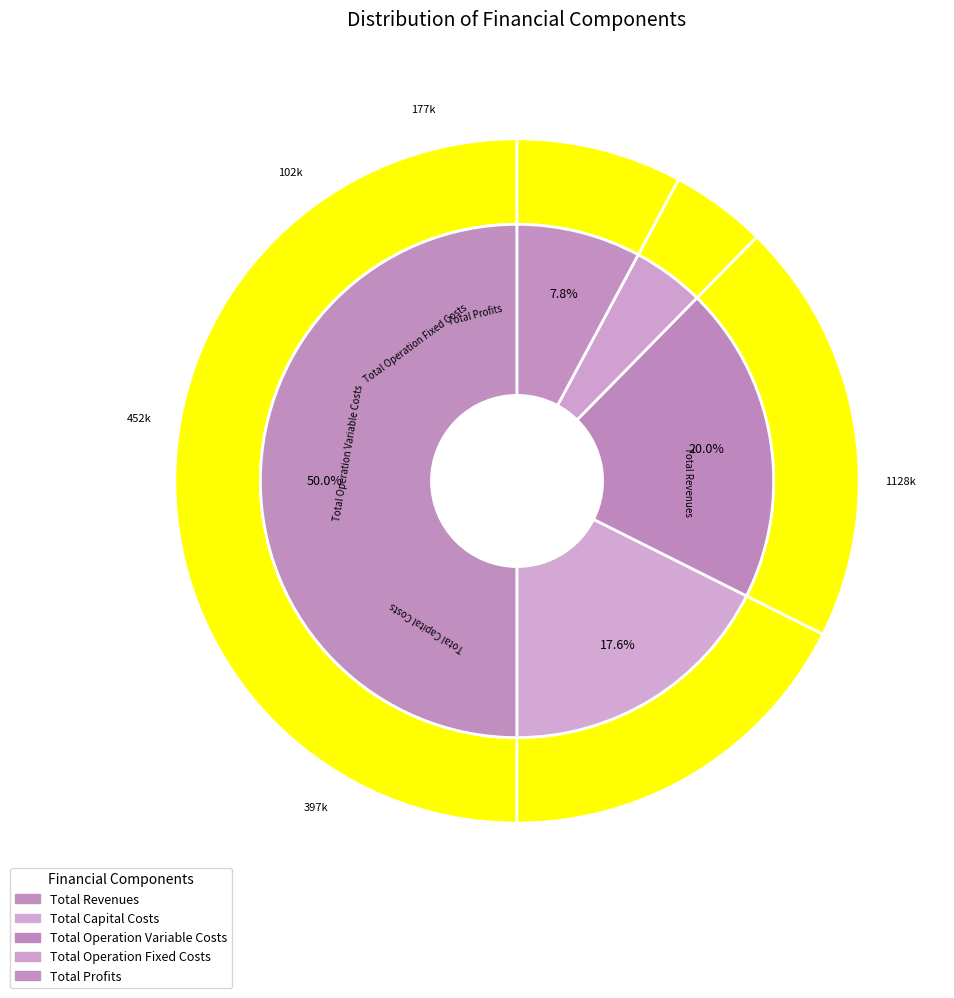

The Total Profits slice represents 8% of the pie. True or false?

True